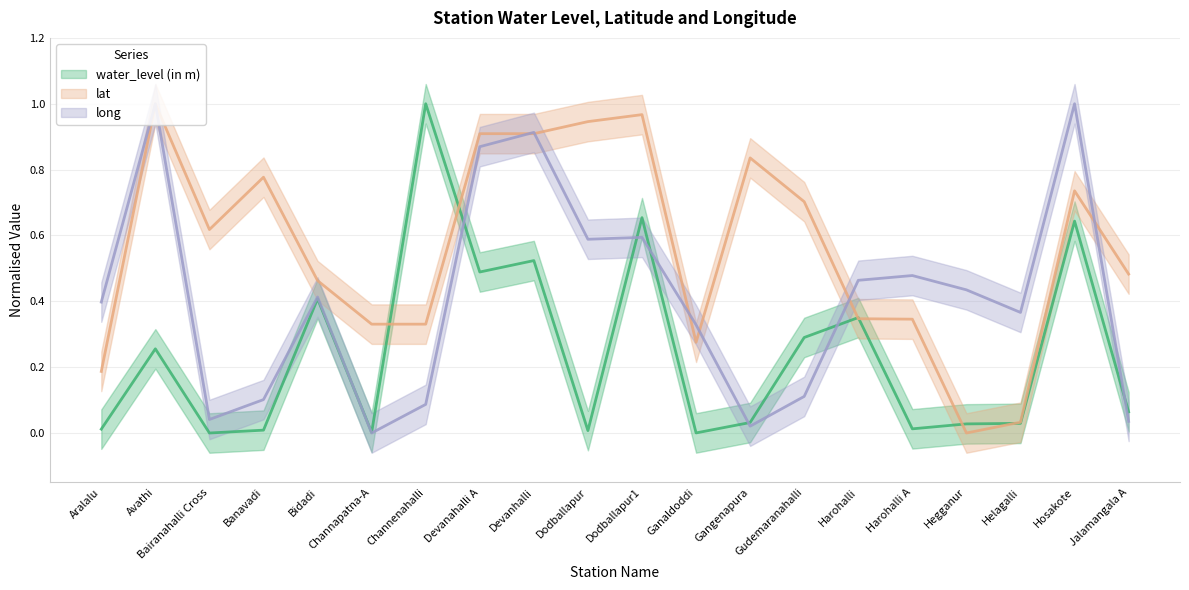

What position from the left is Channapatna-A?

6